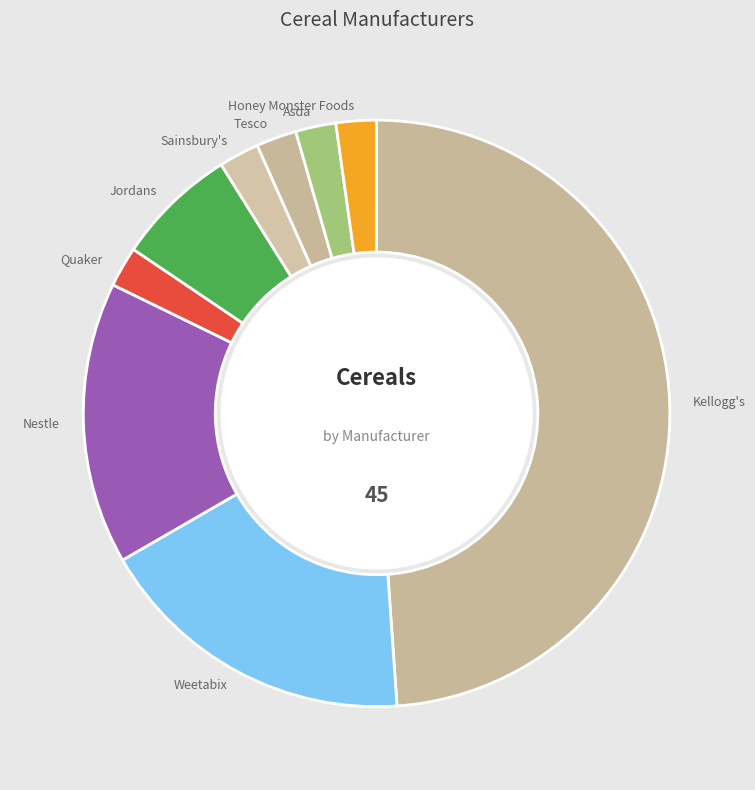

How many slices are in this pie chart?

9